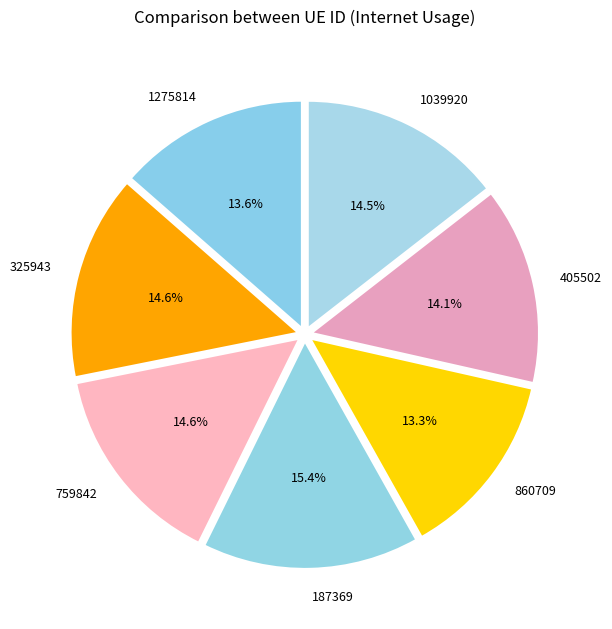

Combined, do 1039920 and 759842 account for over 50%?

No